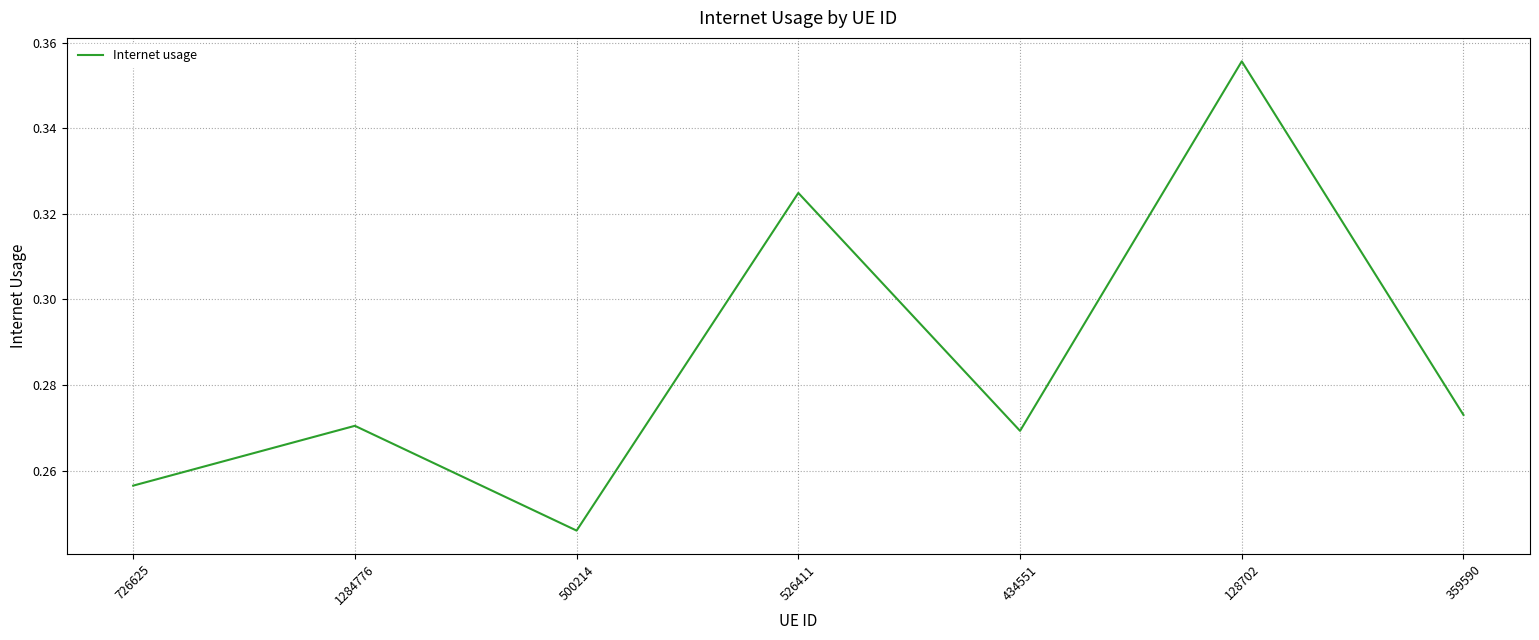

At which label is the value closest to 0?

500214